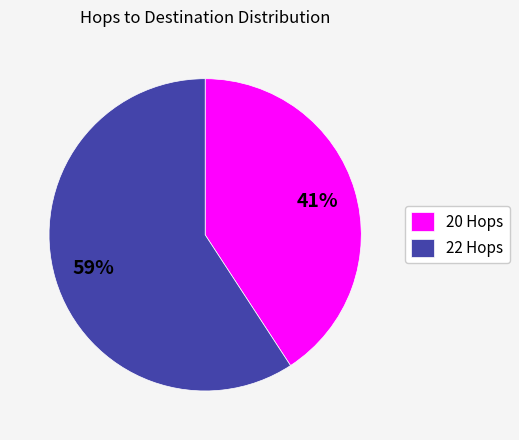

To the nearest percent, what is the difference between the largest and smallest slice percentages?

18%